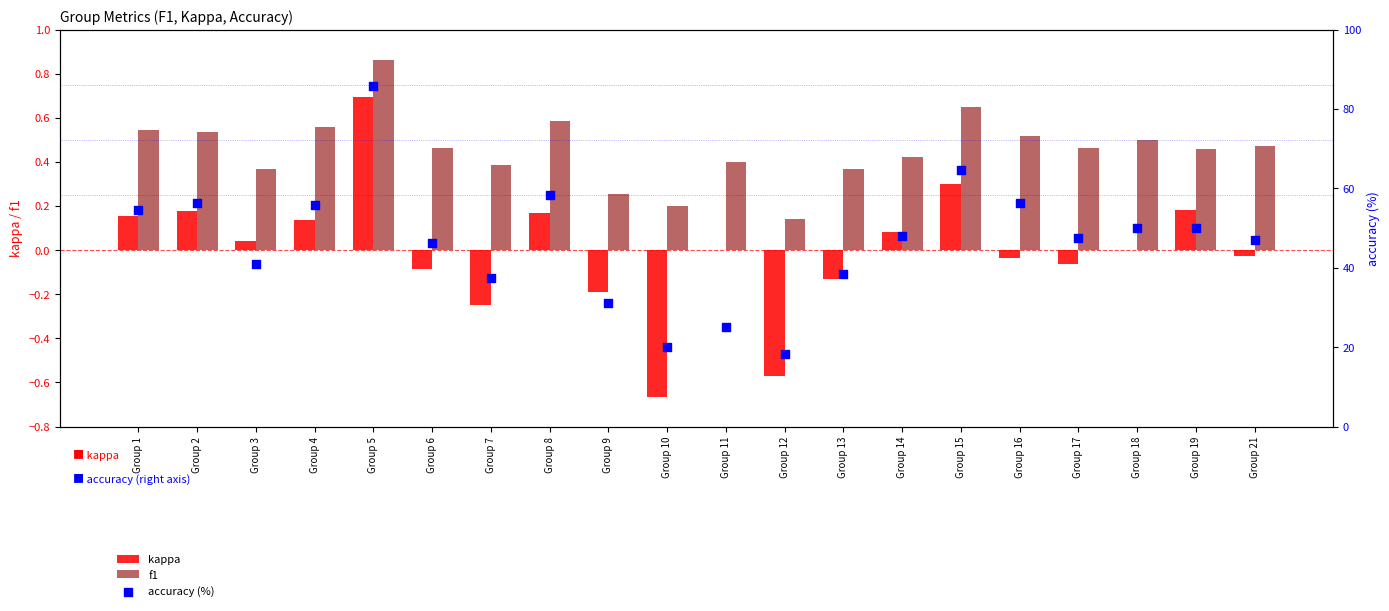

Which series has the largest total across all categories?

accuracy (%)